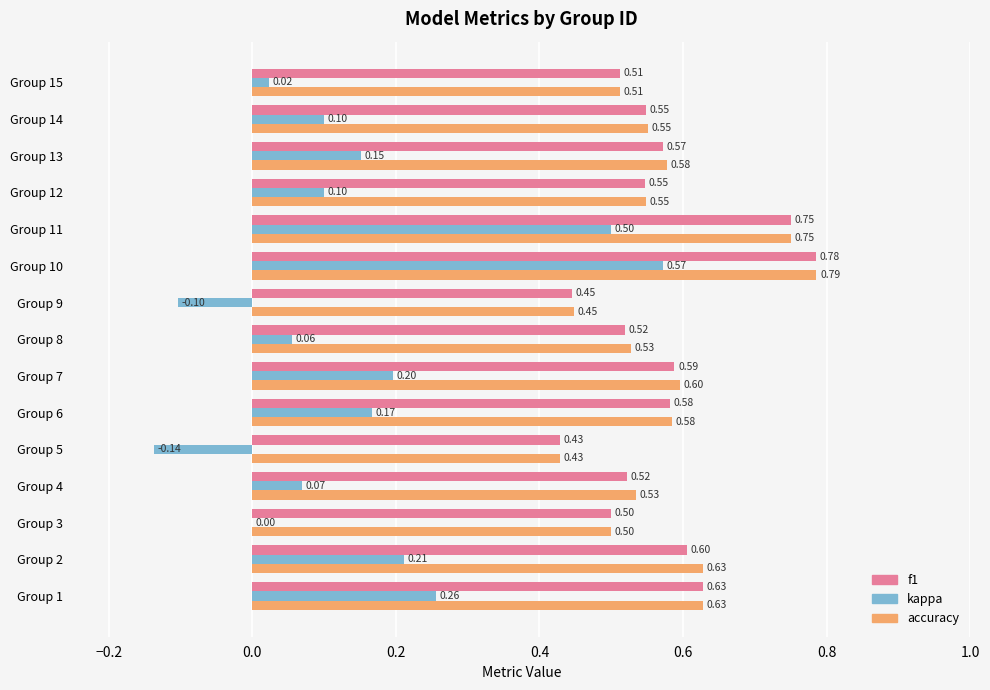

Between Group 11 and Group 14, which series saw the biggest shift?

kappa